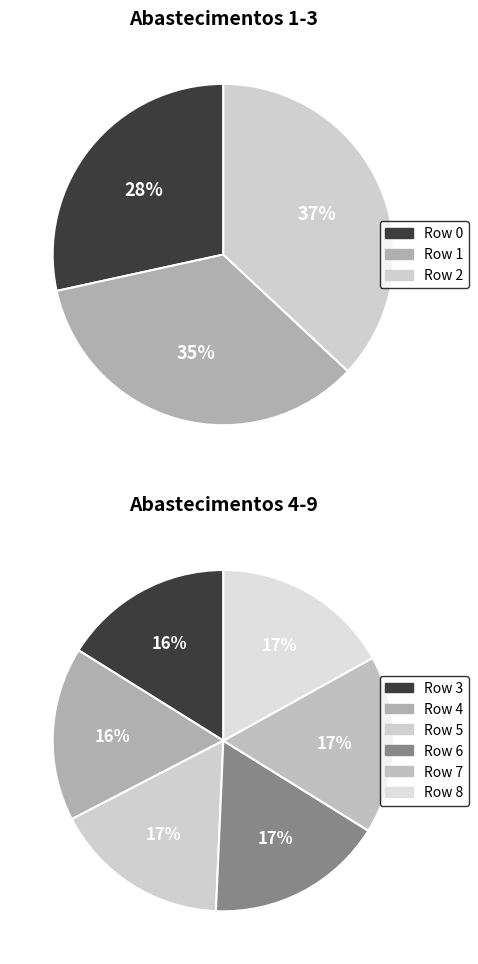

Is 5 the majority of the pie?

No